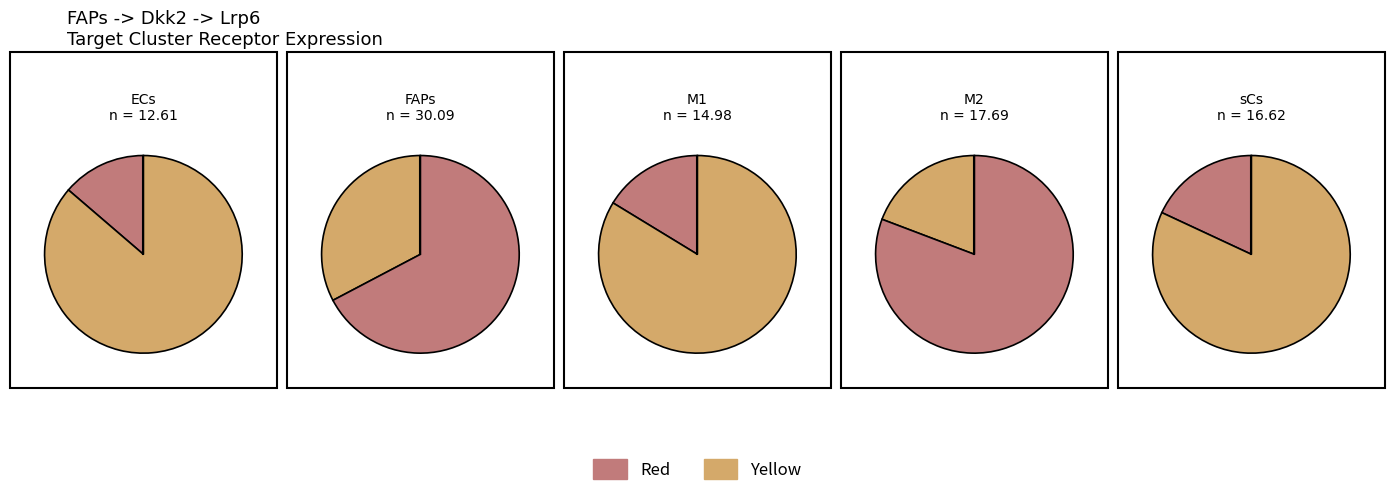

What portion of the pie excludes FAPs?

67.3%